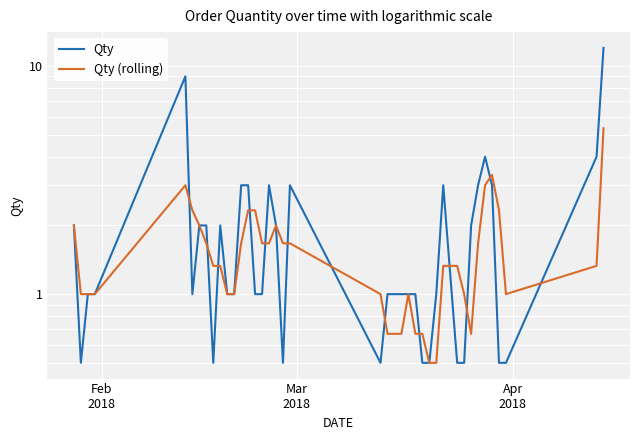

How many values in the Qty series are below 1?

10